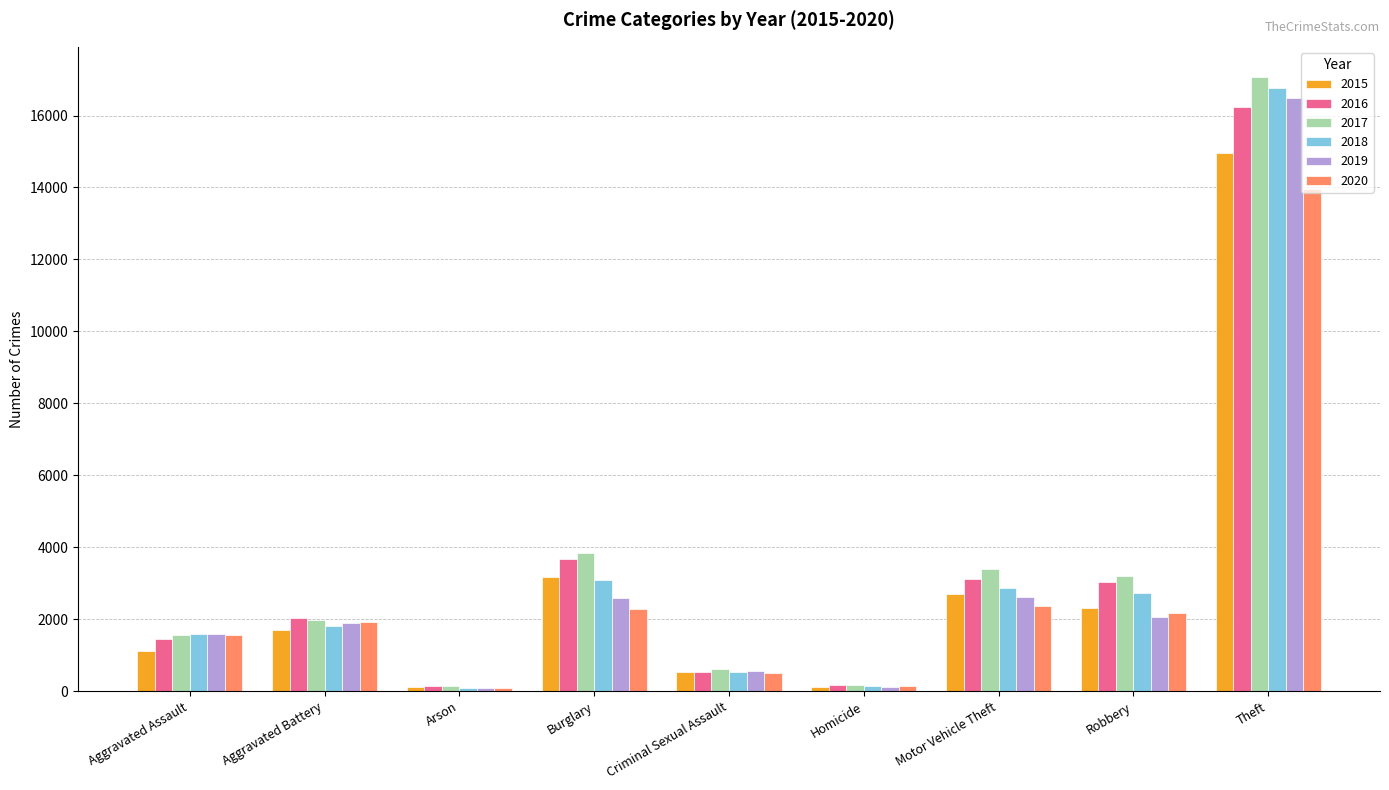

What is the label of the 7th bar from the right?

Arson